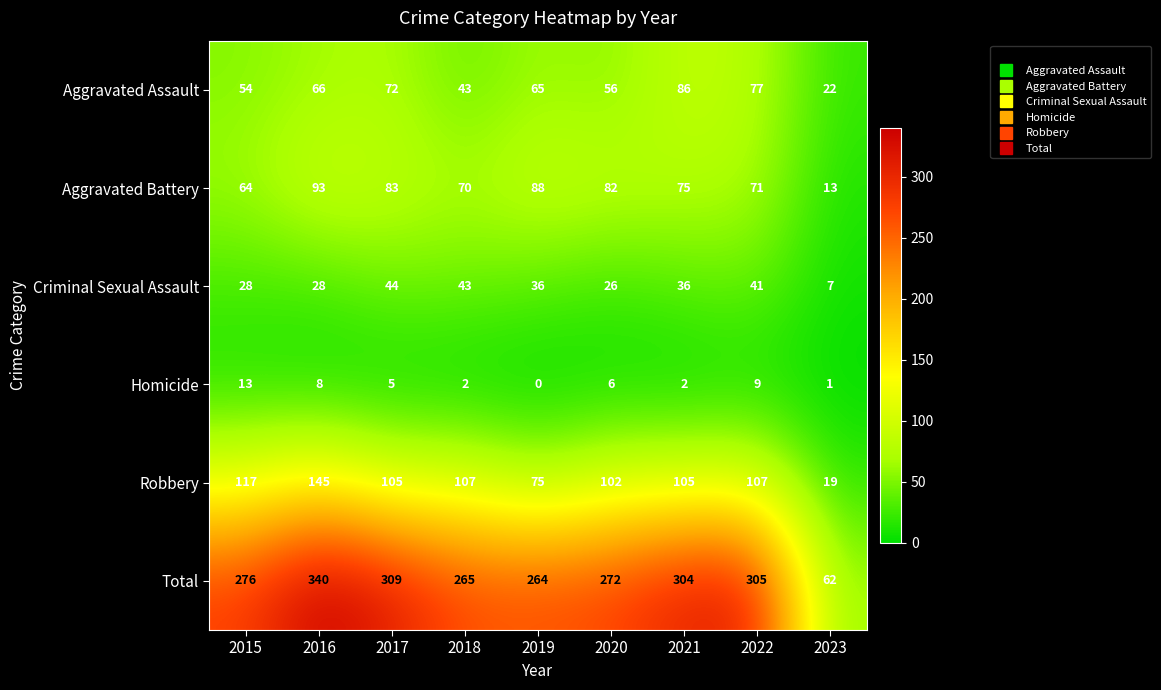

The Aggravated Battery series shows 4 at 2023. True or false?

False